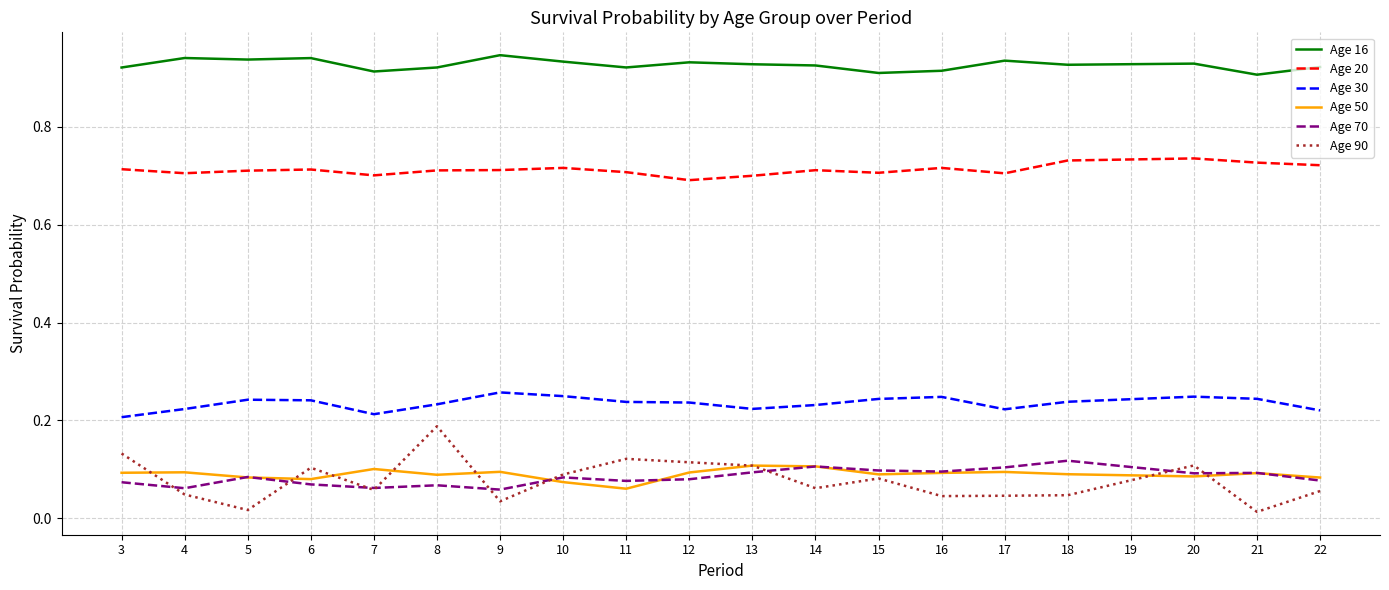

Does the chart have visible grid lines?

Yes